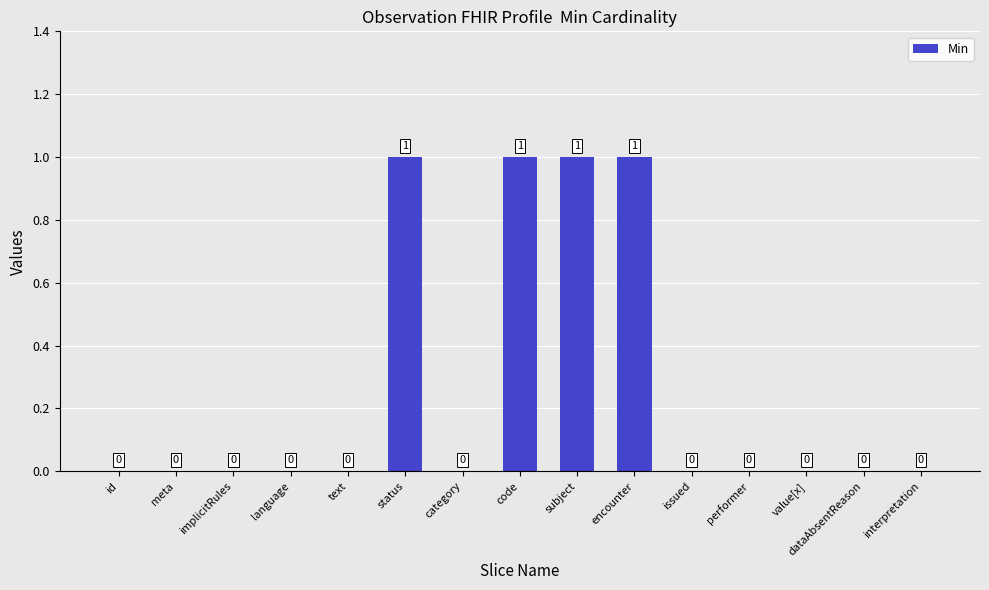

What is the sum of all values?

4